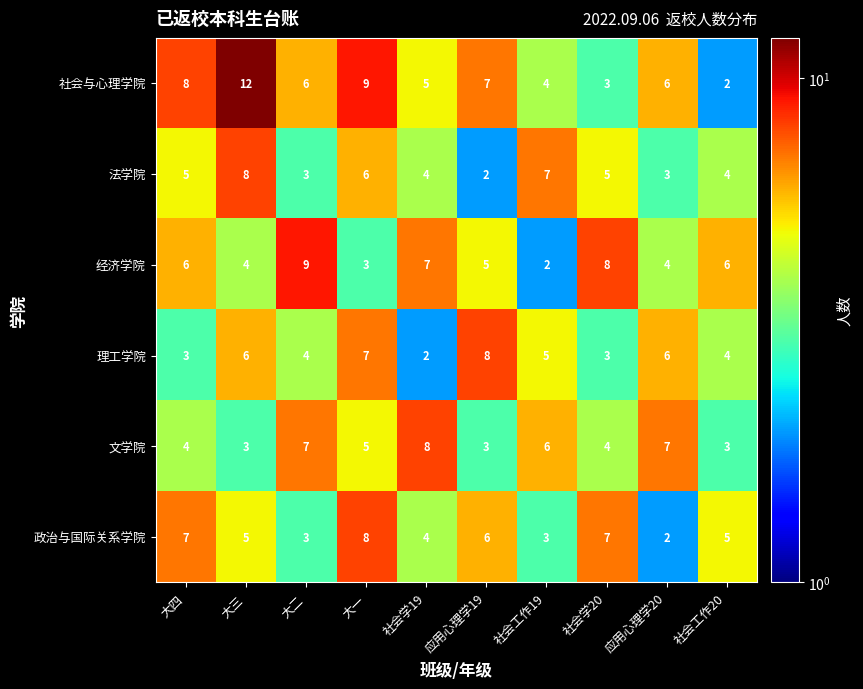

What is the maximum value for 文学院?

8